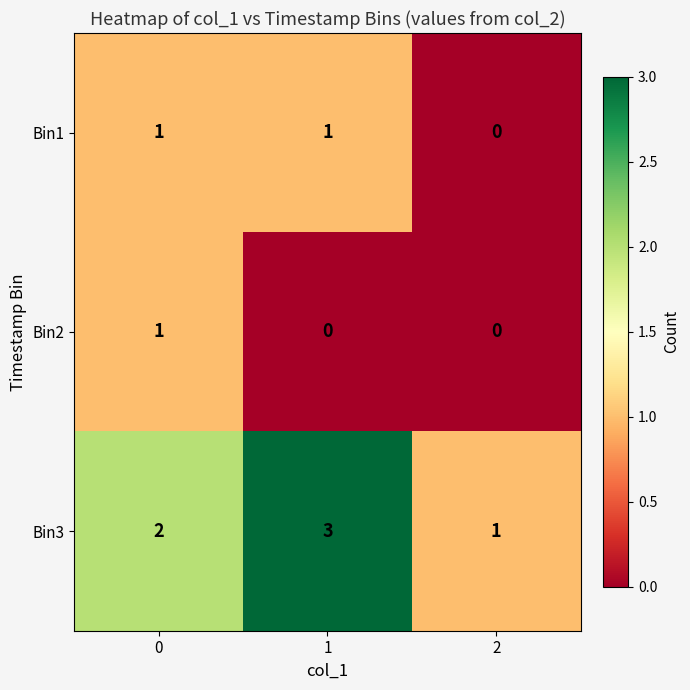

Reading left to right, transcribe all the data shown in this chart.

Bin1: 1	1	0
Bin2: 1	0	0
Bin3: 2	3	1